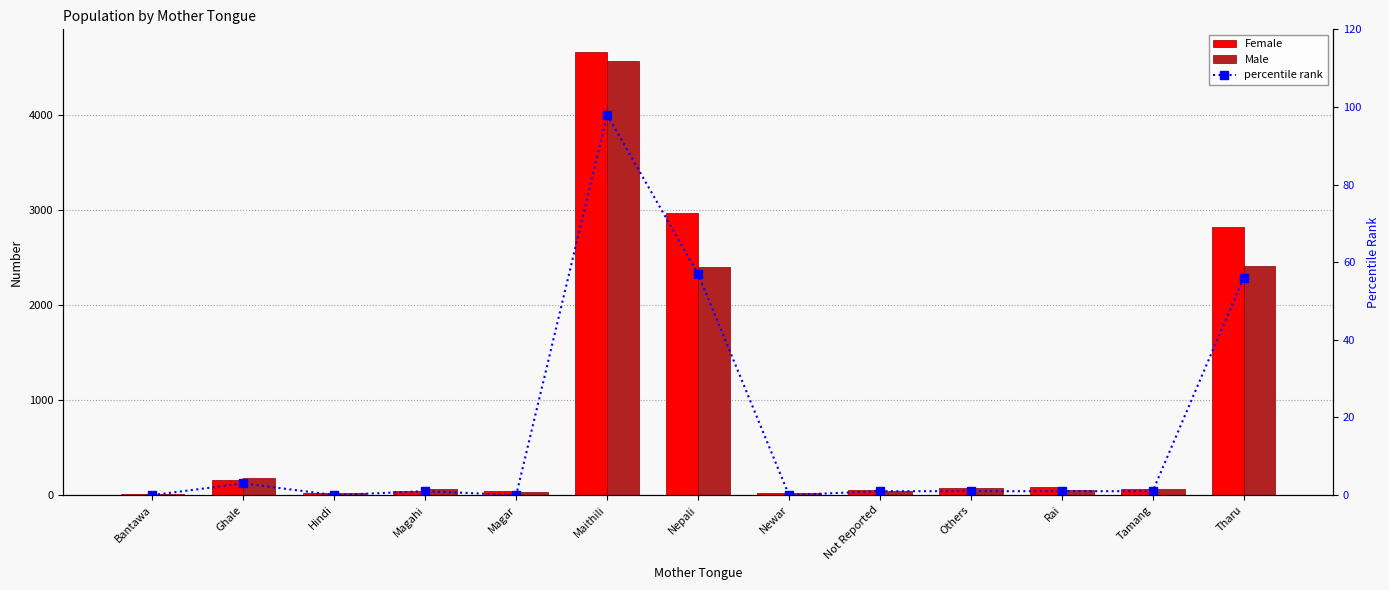

How many data points in Male are above 60?

6